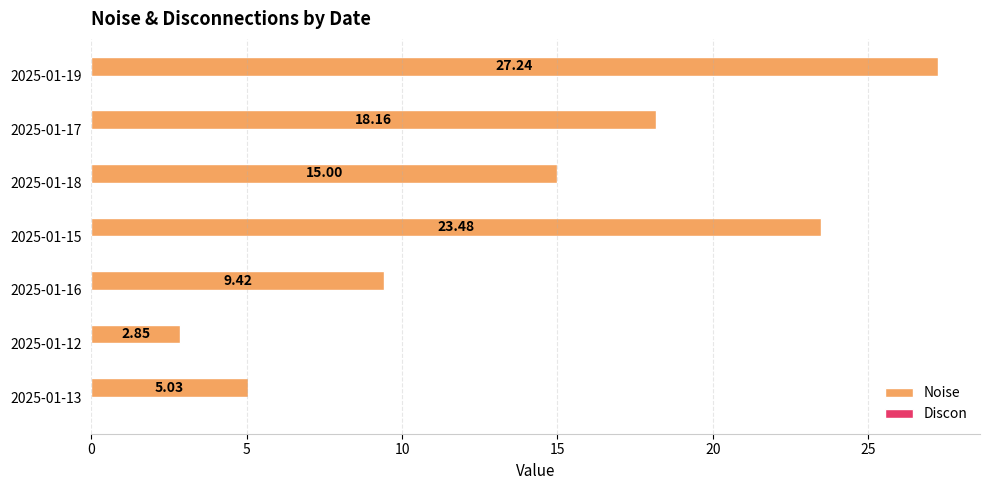

Approximately how many times larger is the value at 2025-01-19 compared to 2025-01-18?

1.8